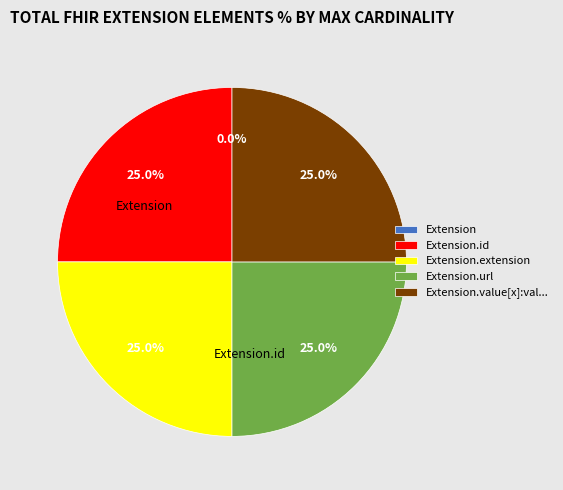

Is there any slice that represents more than half of the pie?

No